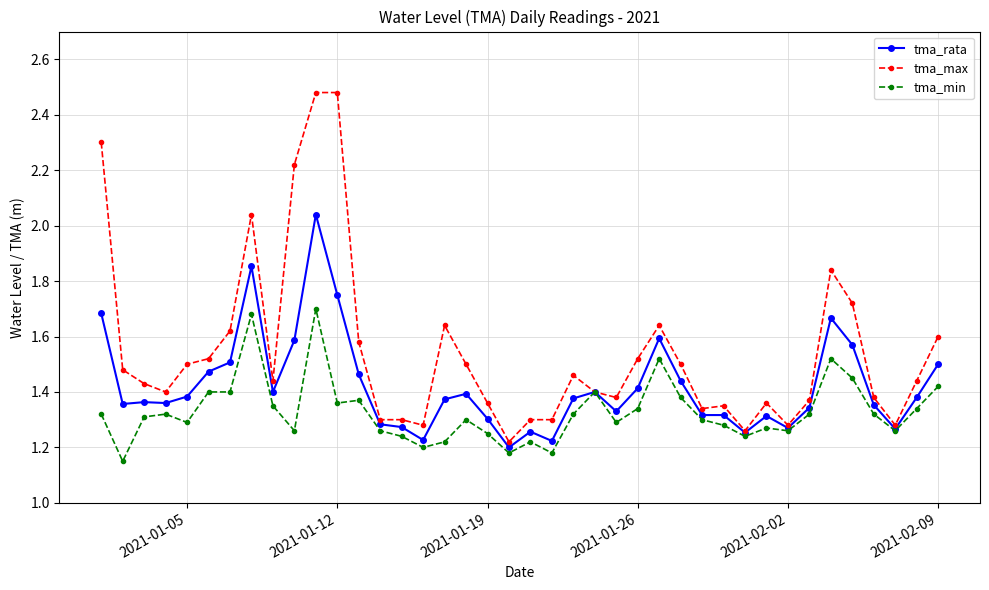

At how many categories does at least one series exceed 1?

40